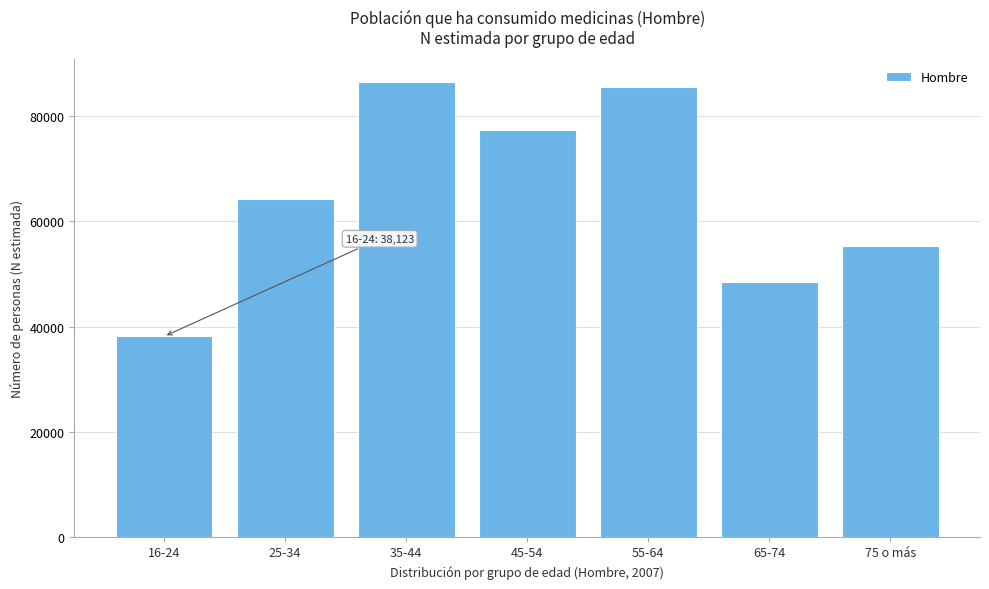

Reading left to right, transcribe all the data shown in this chart.

38123	64294	86513	77338	85620	48568	55339